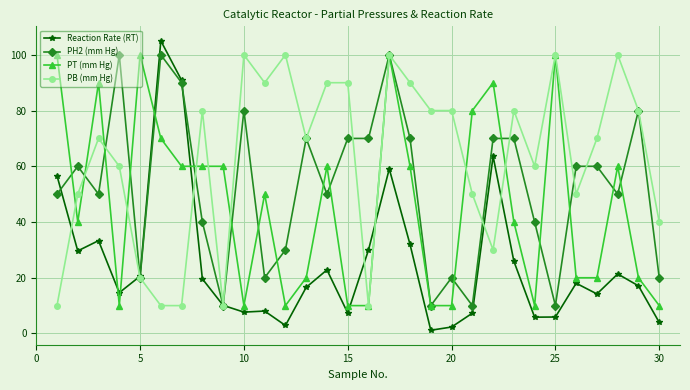

How many PB (mm Hg) values are between 40 and 90?

18